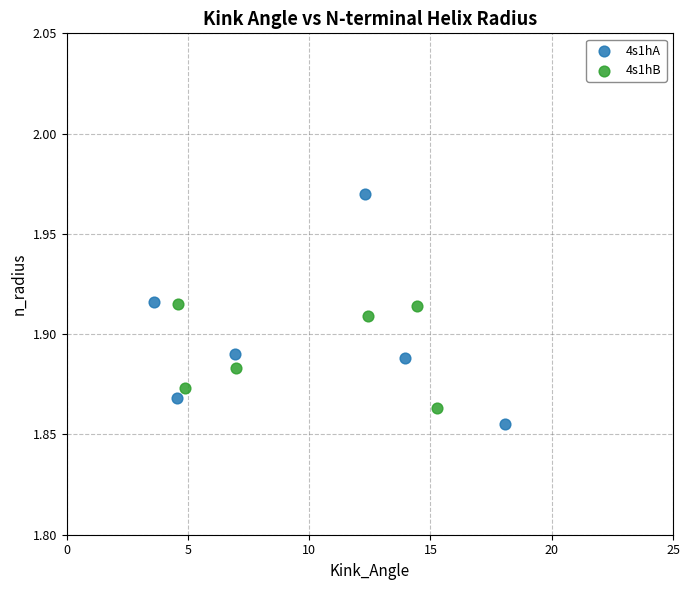

What are all the series names shown in the legend?

4s1hA, 4s1hB